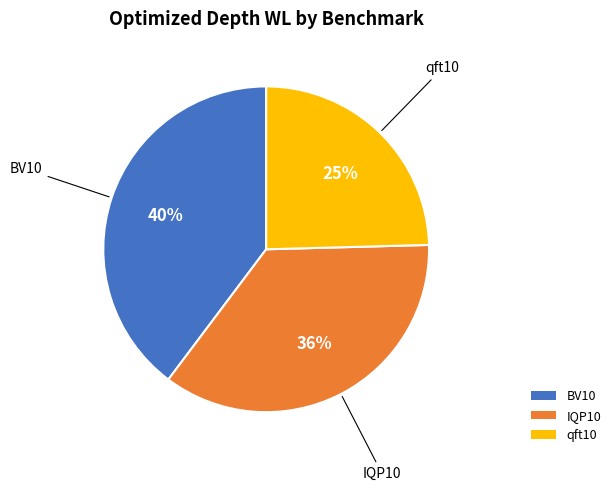

How many slices are in this pie chart?

3